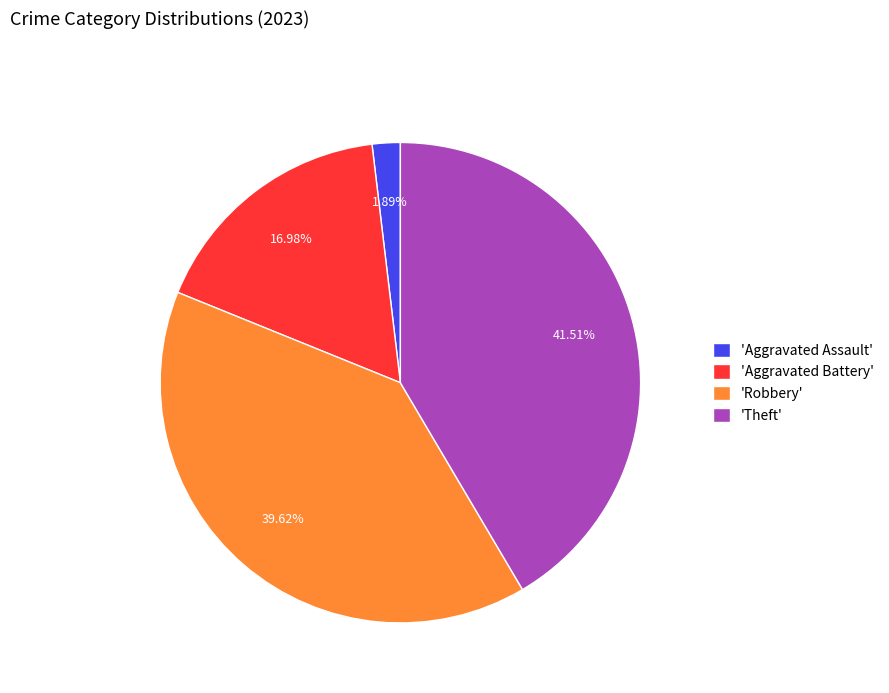

Is the sum of 'Aggravated Battery' and 'Theft' greater than half?

Yes